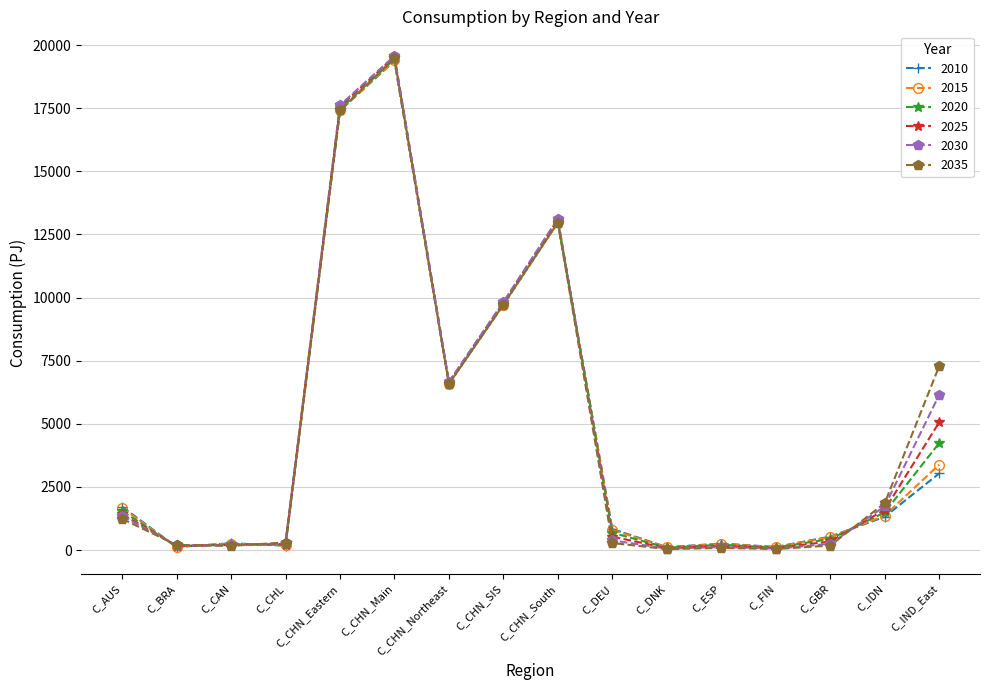

After their last crossing, which series has the higher values: 2025 or 2030?

2030